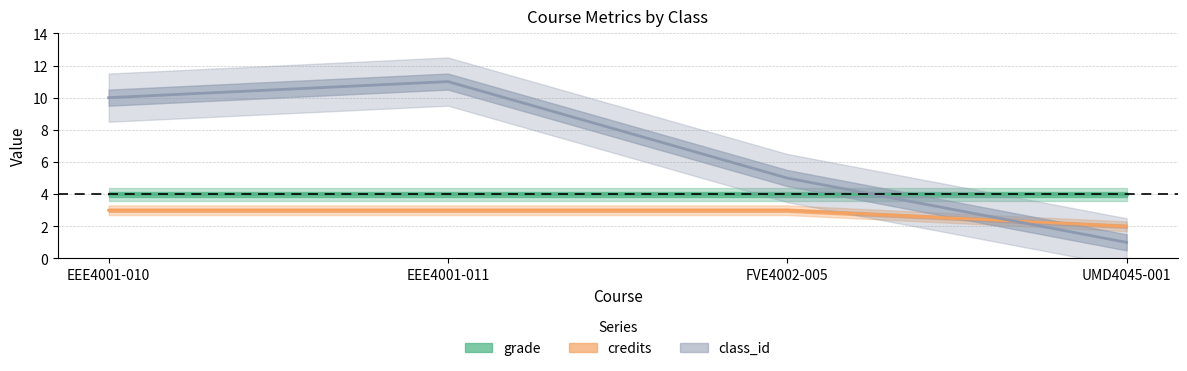

What is the average value of the class_id series?

7